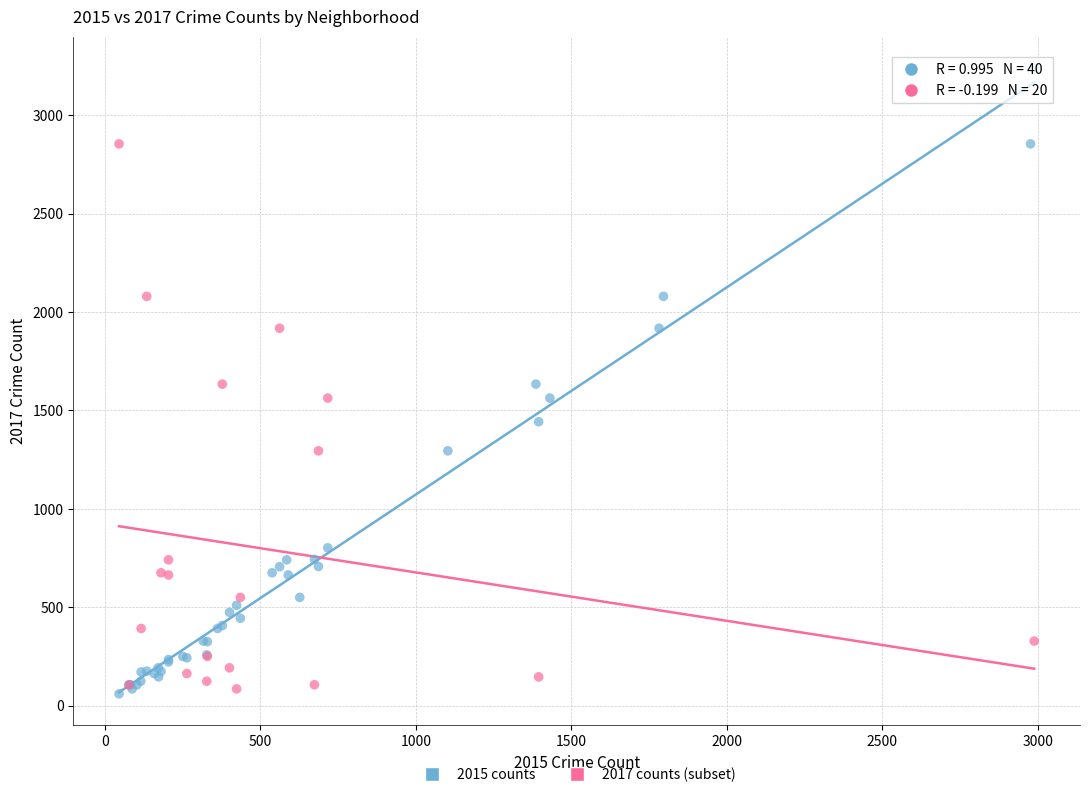

Which series contains the highest Y value?

2015 counts